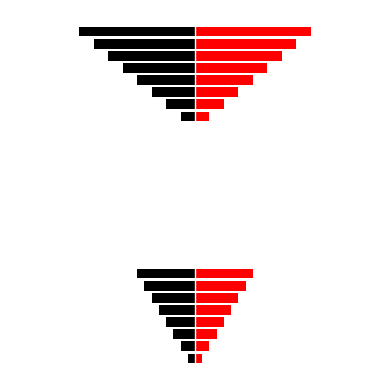

What is the difference between the second highest and minimum values in the col_0 (left) series?

50.0